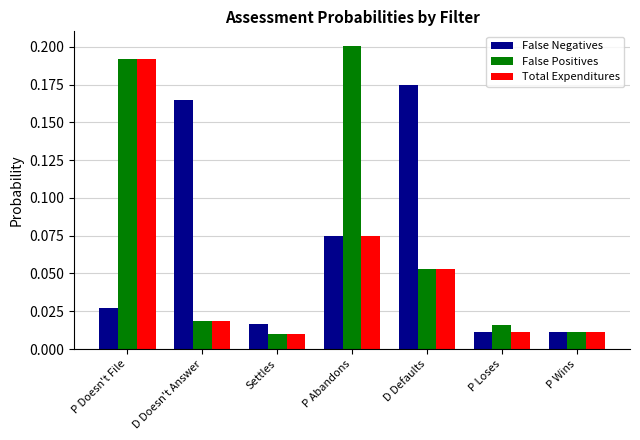

The value of False Negatives at D Defaults is 0.3. True or false?

False